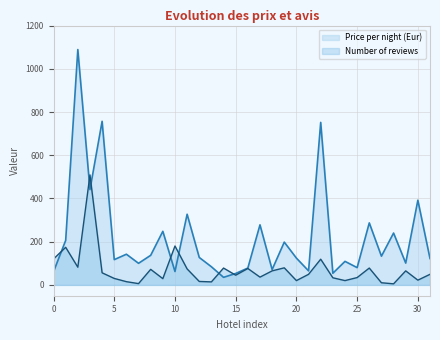

Which category has the highest value in the Price per night (Eur) series?

2